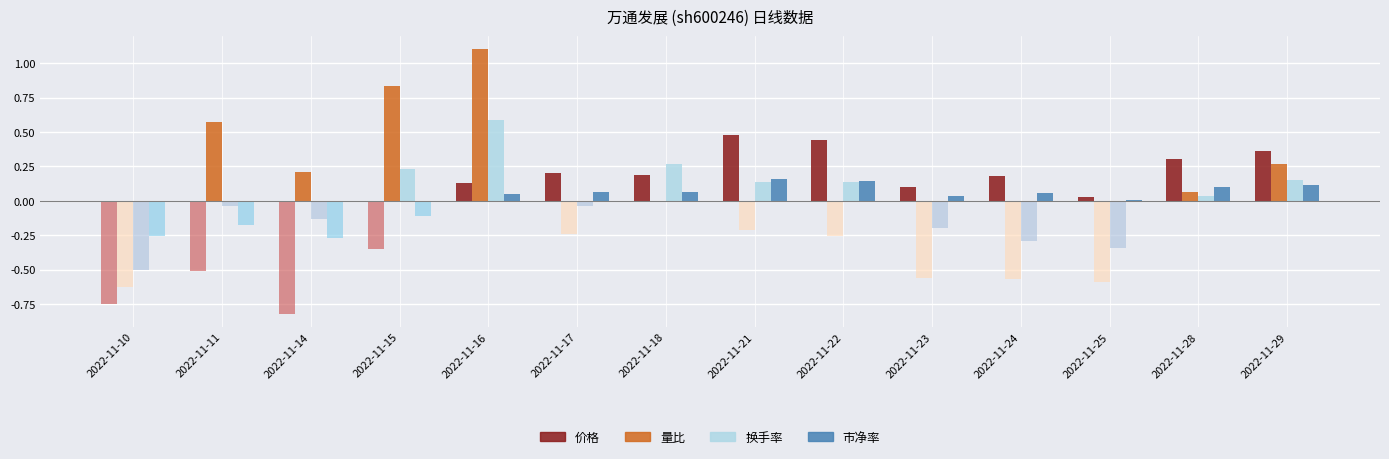

Count the number of categories in the chart.

14